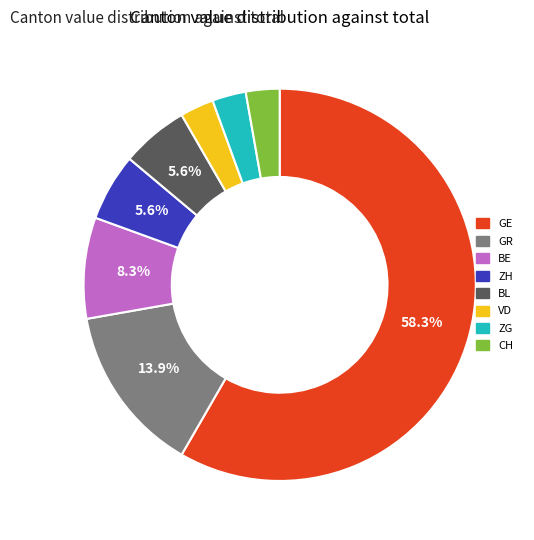

Does any single category account for the majority?

Yes